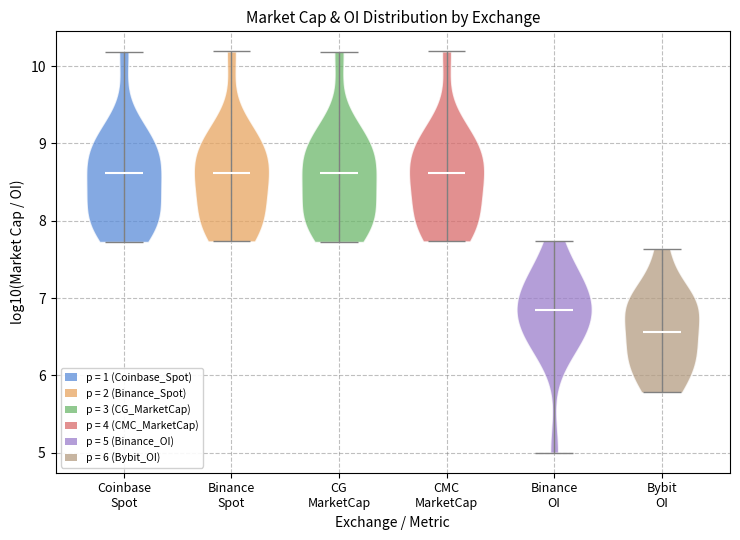

What is the highest point the violin for CG MarketCap reaches on the y-axis? The values are not printed on the chart, so give them approximately, as read against the axis.

10.2